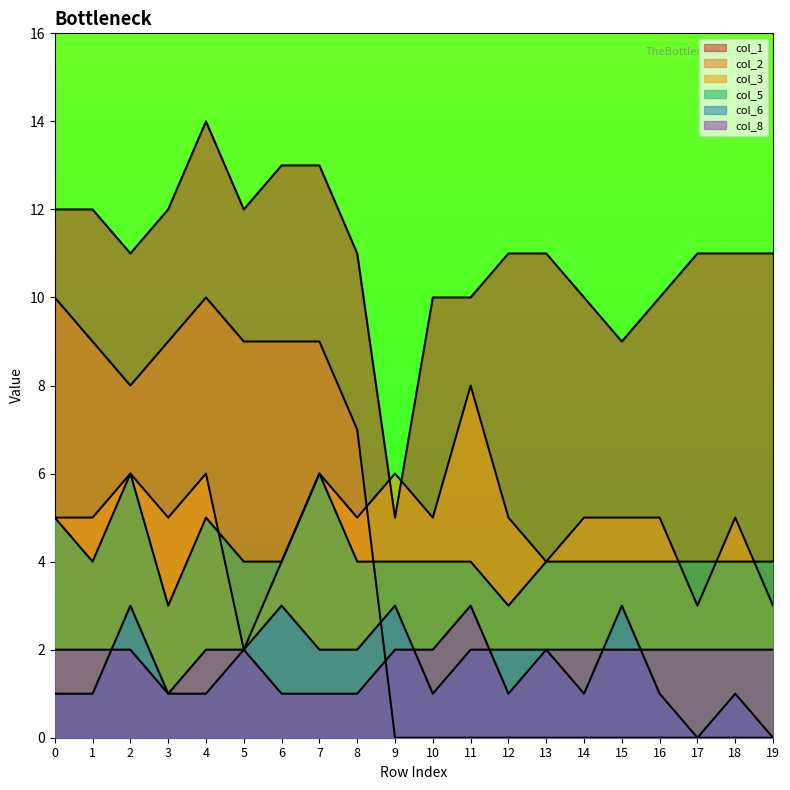

Between 3 and 16, which is larger?

3